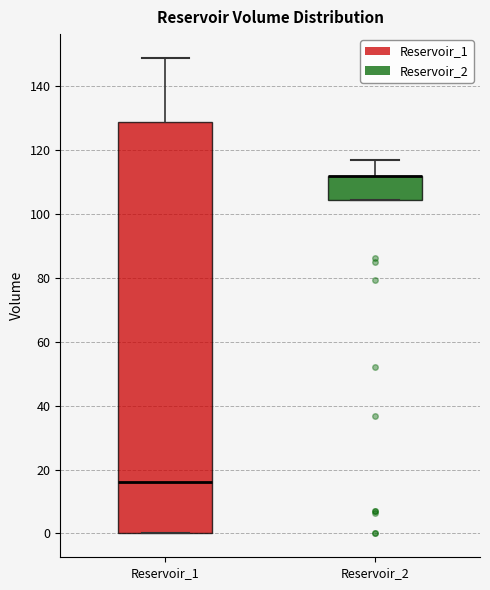

Comparing the boxes themselves (not the whiskers), which one is the tallest?

Reservoir_1